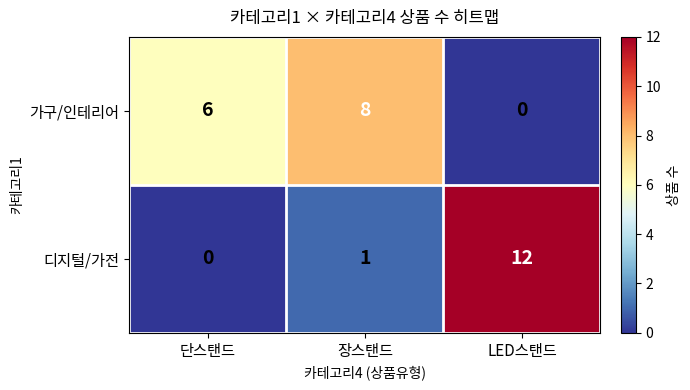

Which series has the widest spread of values?

디지털/가전